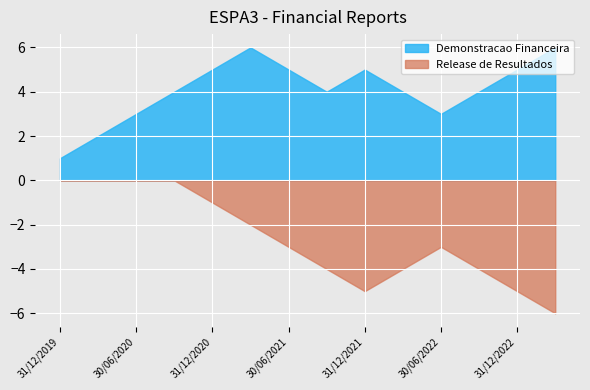

Read the Demonstracao Financeira value at 31/12/2022.

5